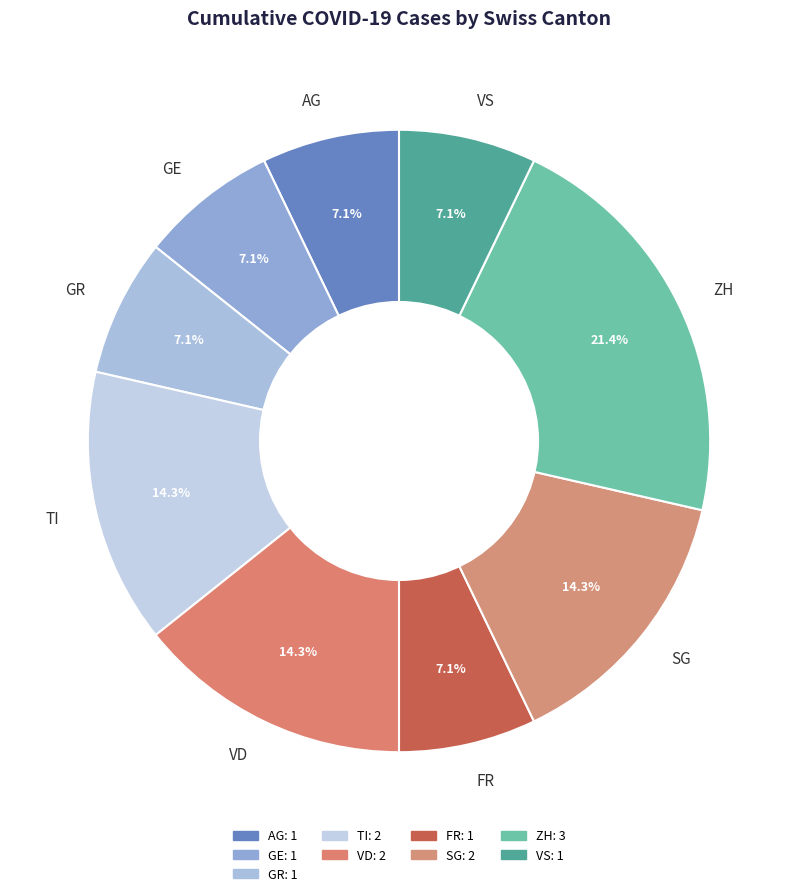

Is the sum of GR and FR greater than half?

No